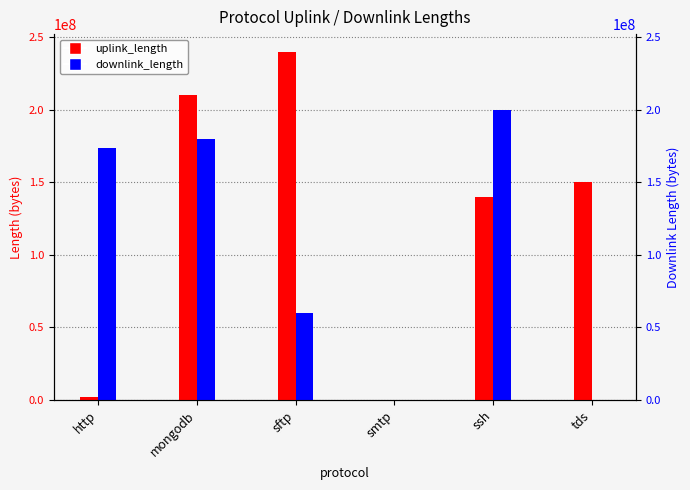

What is the difference between the downlink_length values at mongodb and smtp?

180009212